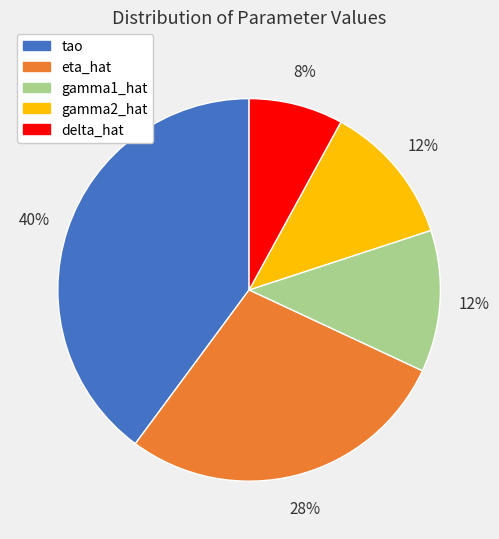

Which category has the smallest portion of the pie?

delta_hat